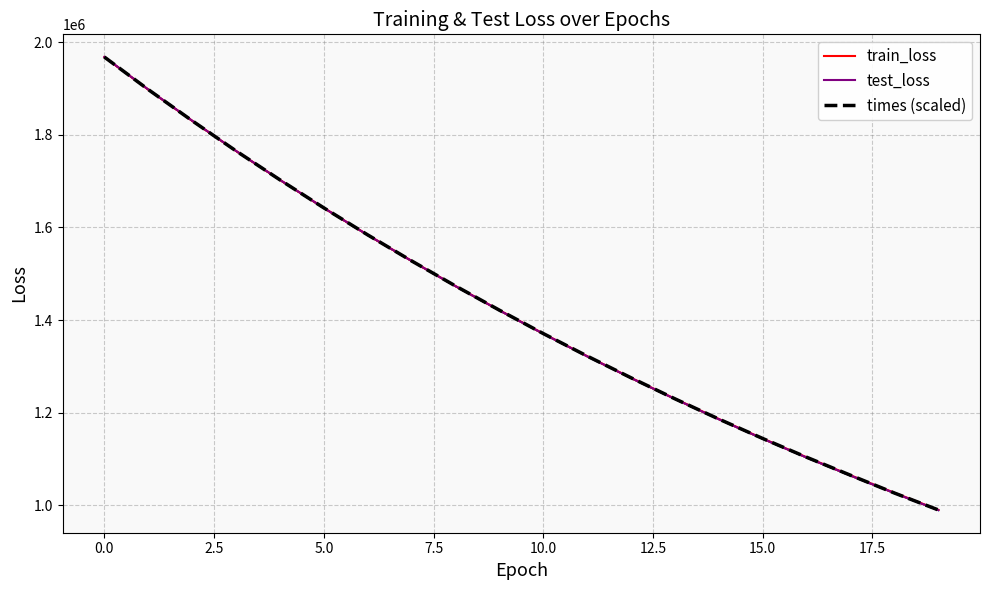

The value of times (scaled) at 10.0 is 2093394.7. True or false?

False